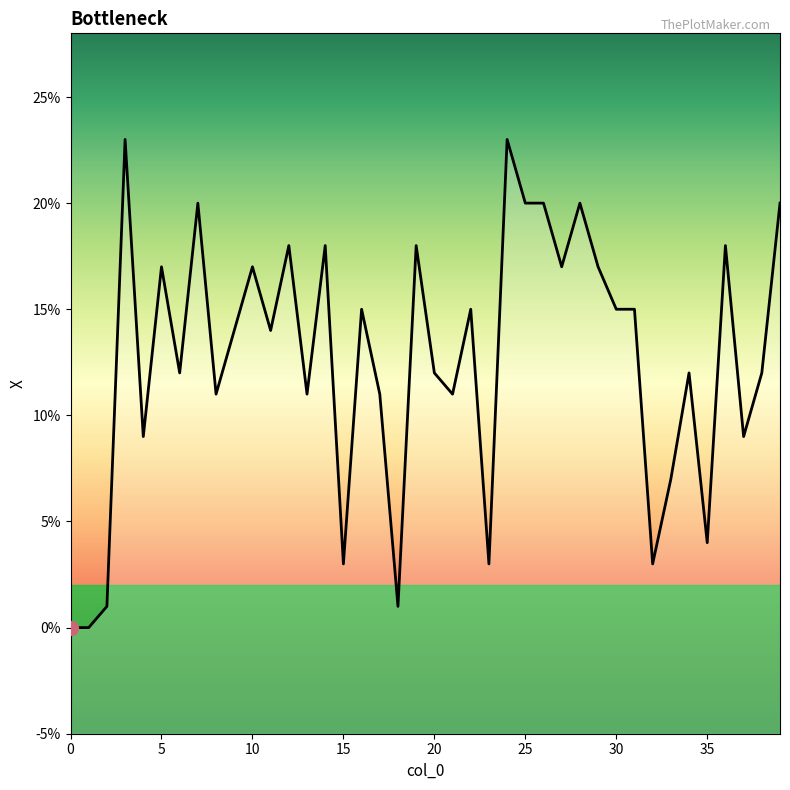

Is it true that the value at 0 is 0.0?

True